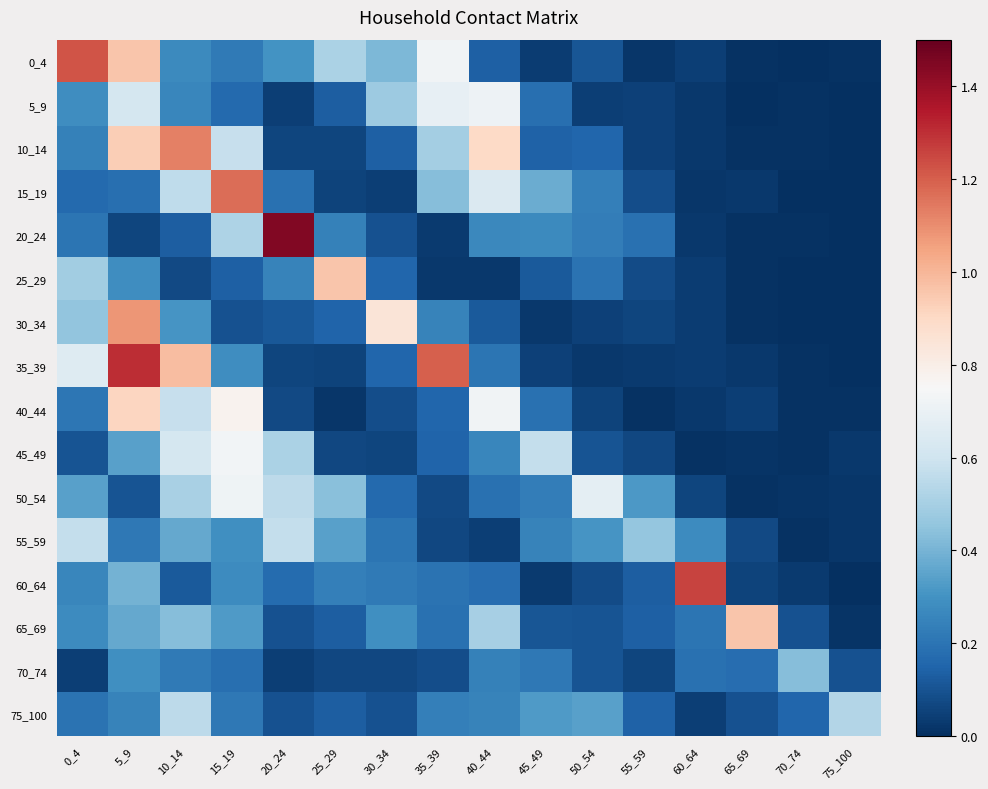

How many distinct data groups are displayed?

16